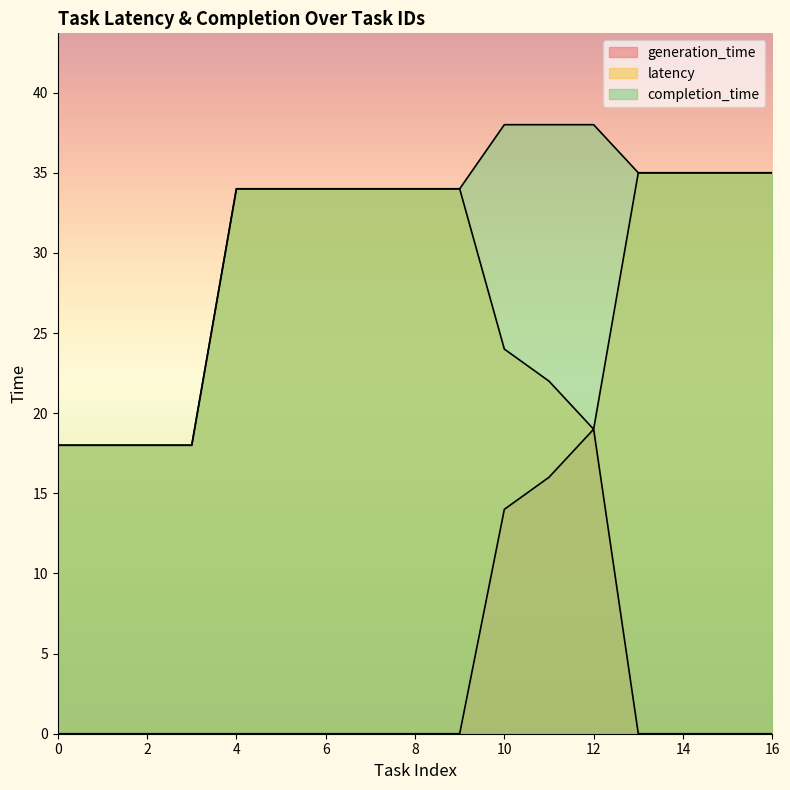

At which category is the sum across all series the highest?

10